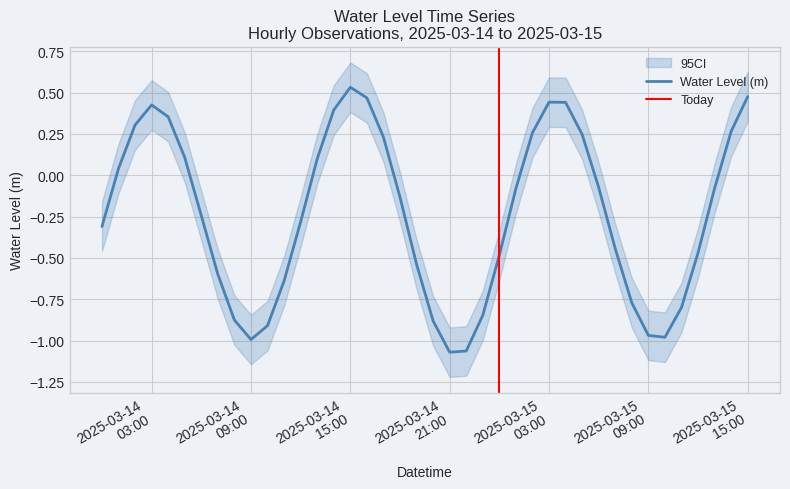

Is this an area chart (filled region under the line)?

No